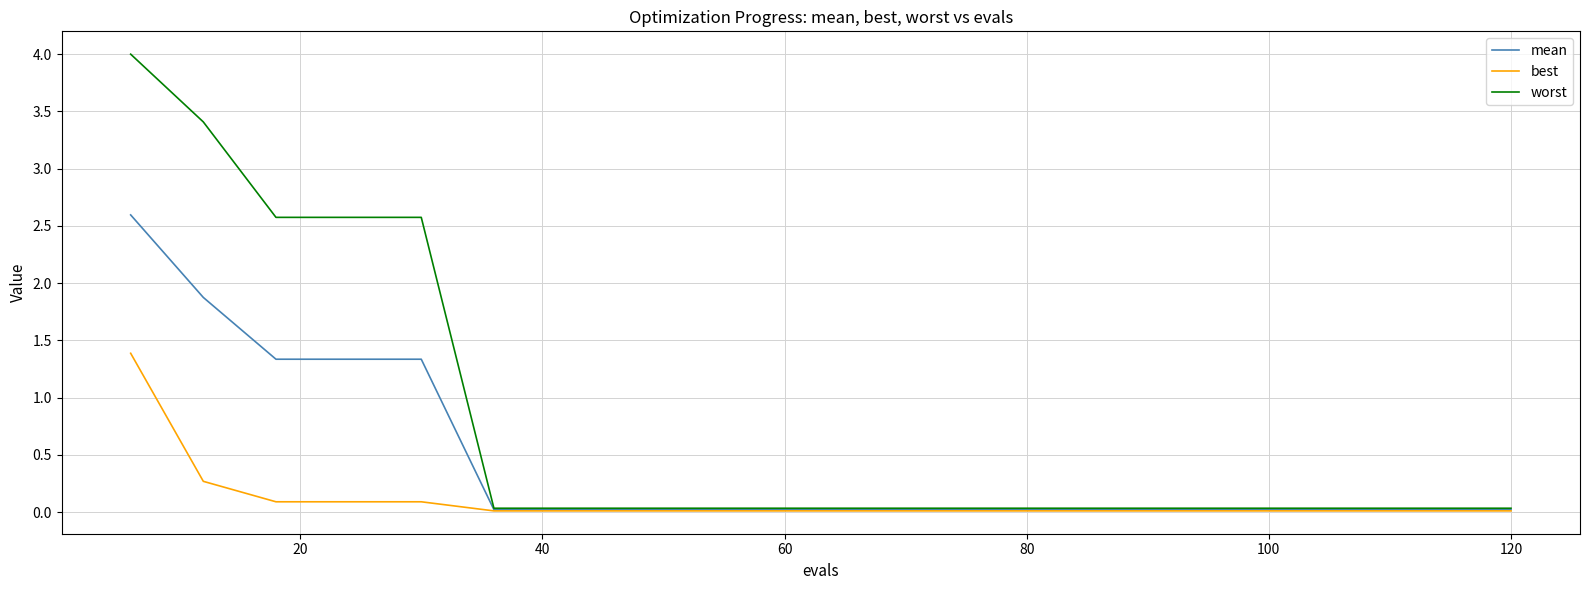

What is the maximum value shown in the chart?

4.0